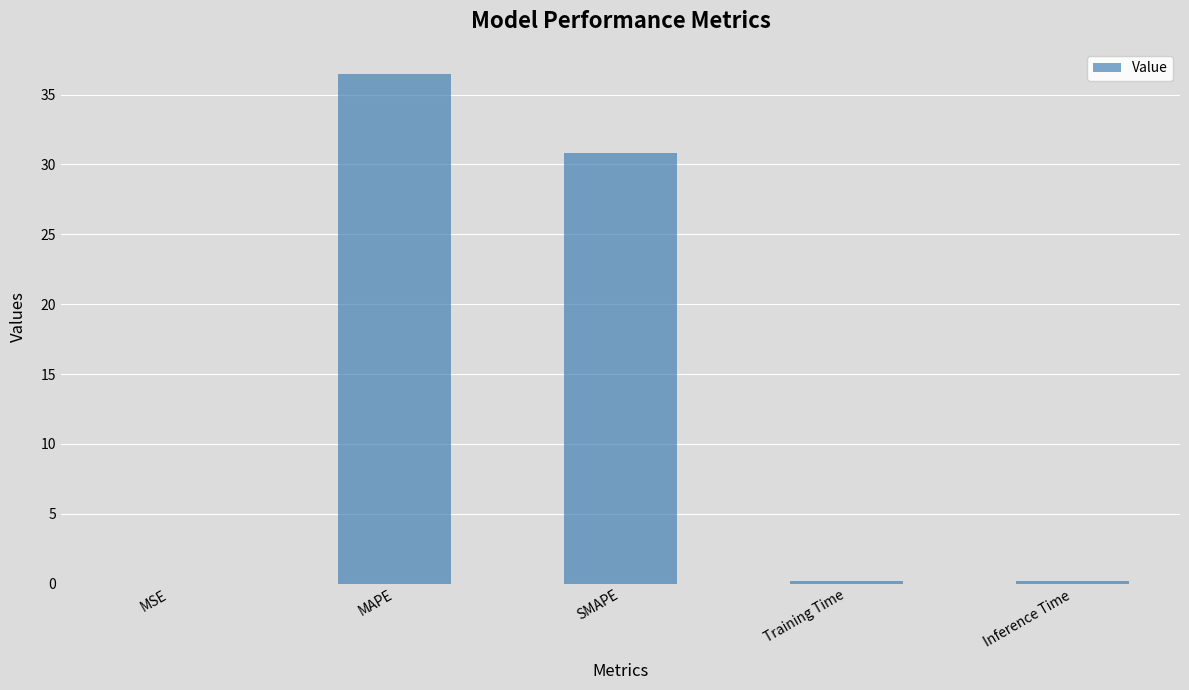

Count the number of data series in this chart.

1